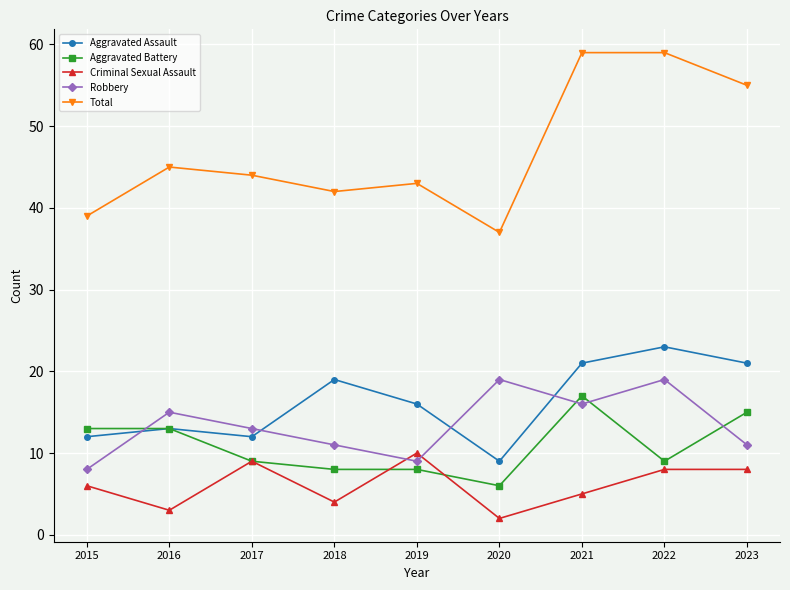

List the series in order of their peak value, lowest first.

Criminal Sexual Assault, Aggravated Battery, Robbery, Aggravated Assault, Total